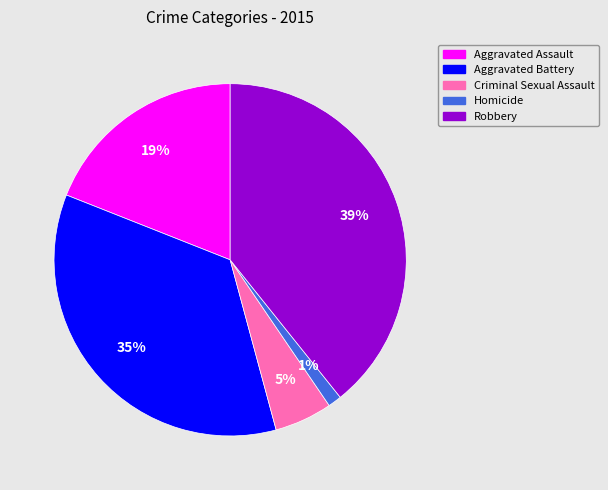

To the nearest percent, what portion does Homicide represent?

1%